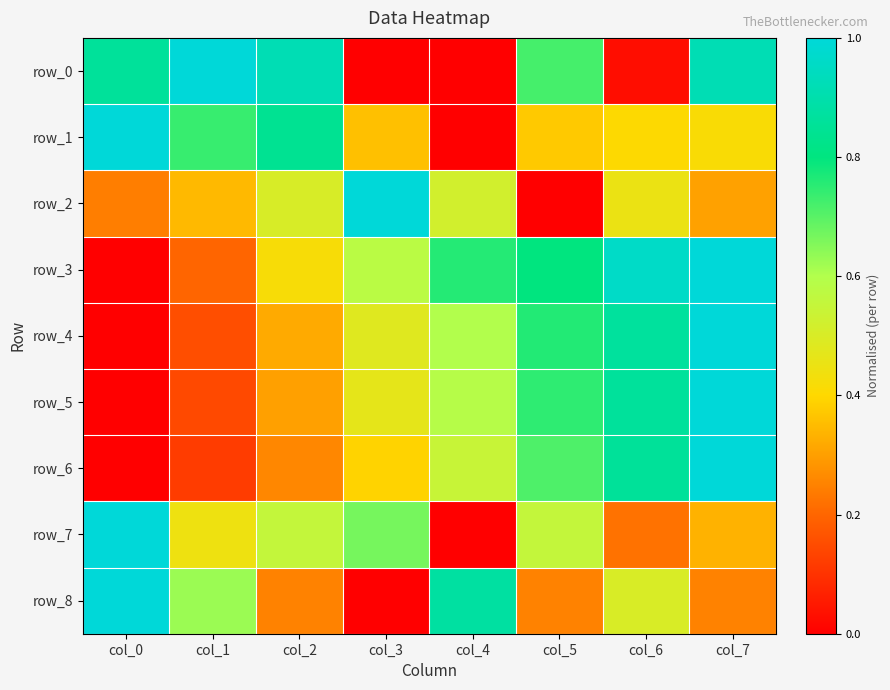

Count the number of data series in this chart.

9